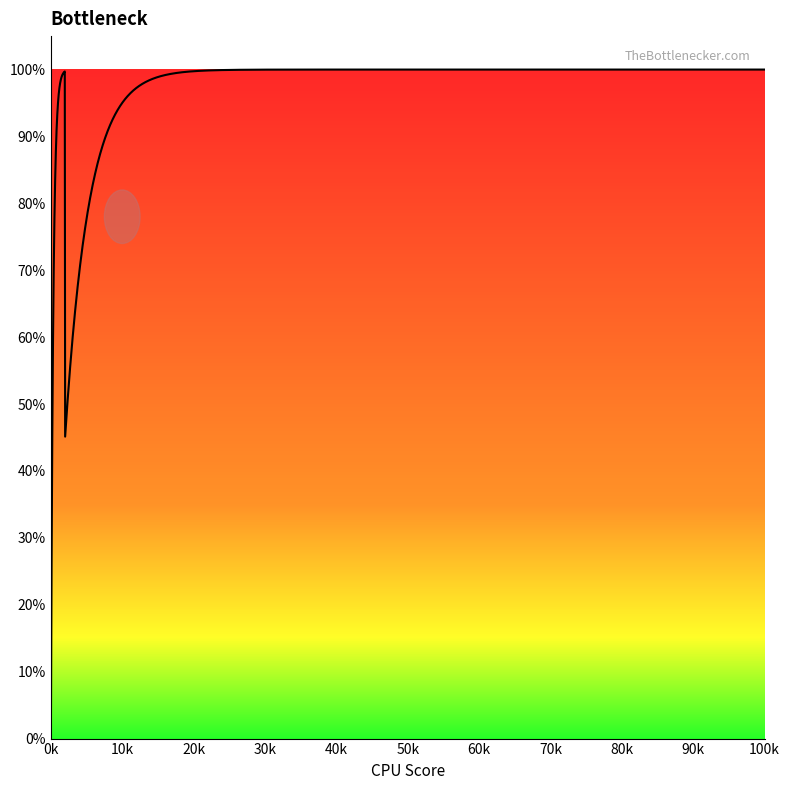

What is the difference between the maximum and minimum values?

100.0